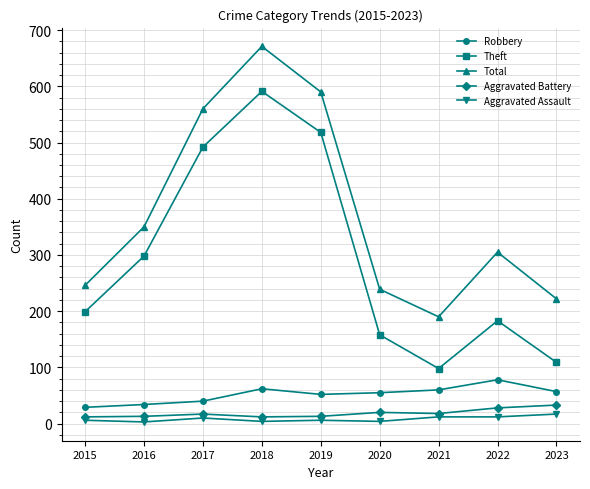

The Robbery series shows 62 at 2018. True or false?

True